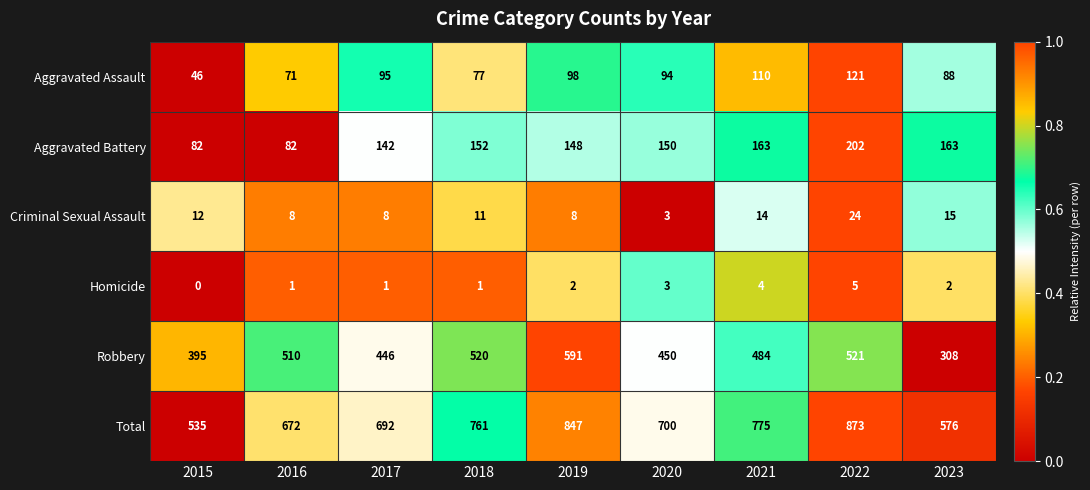

Which category has the lowest value across all series?

2015